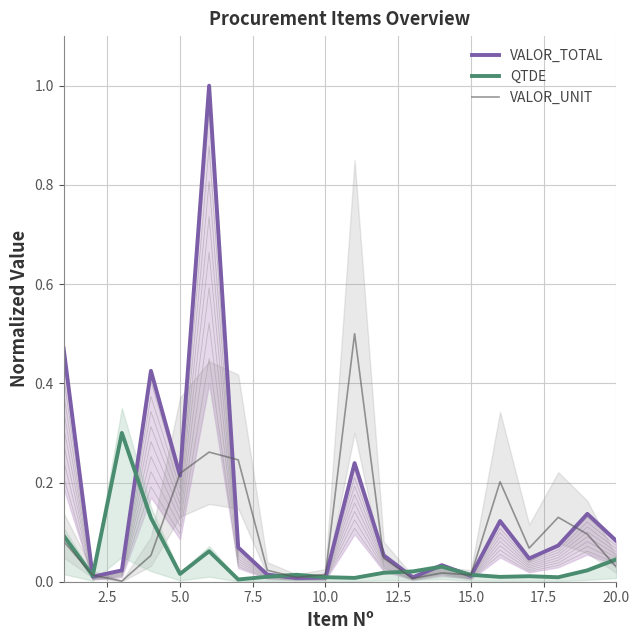

What is the greatest value displayed?

1.0